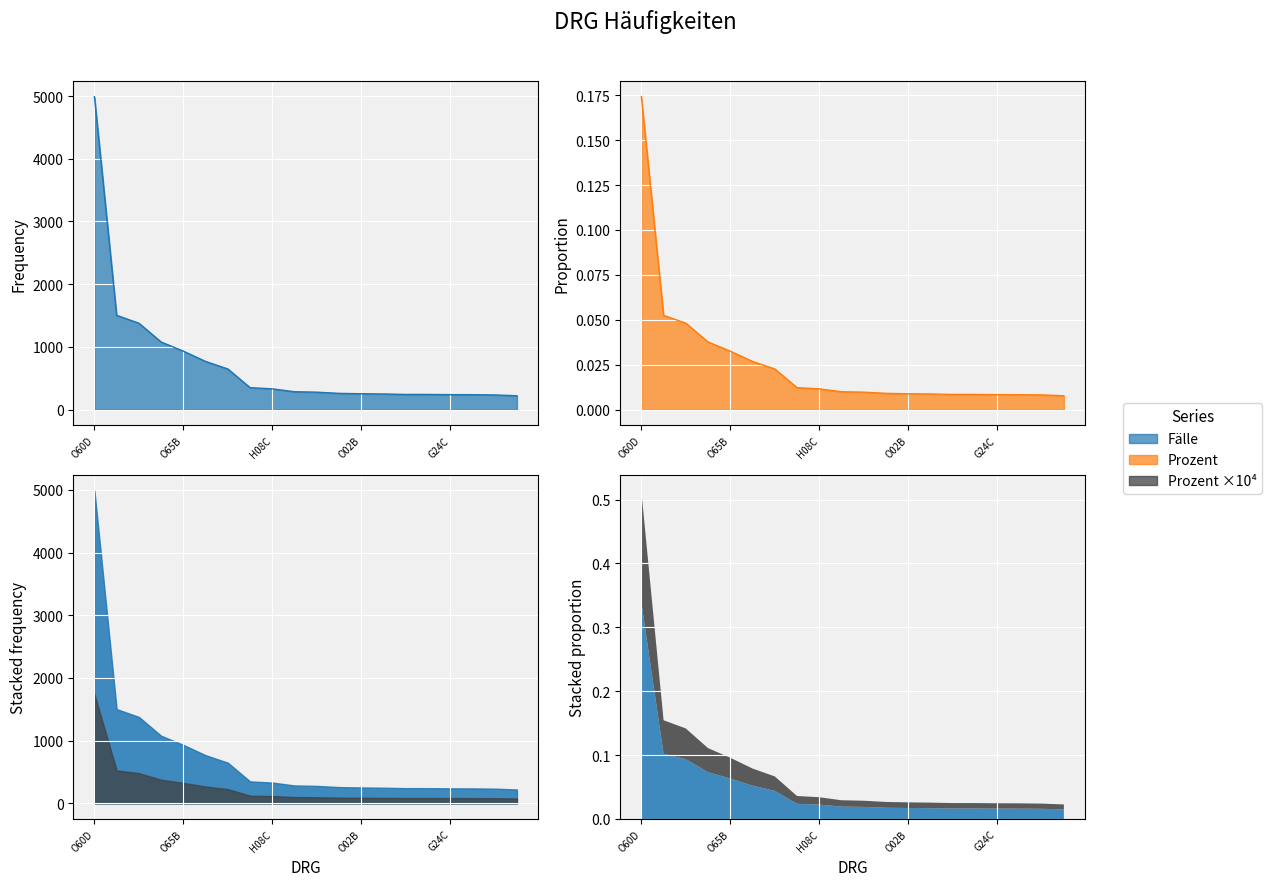

Reading left to right, transcribe all the data shown in this chart.

Fälle: 4991.0	1503.0	1378.0	1078.0	932.0	768.0	648.0	350.0	331.0	285.0	278.0	259.0	253.0	249.0	242.0	242.0	239.0	238.0	234.0	221.0
Prozent: 0.2	0.1	0.0	0.0	0.0	0.0	0.0	0.0	0.0	0.0	0.0	0.0	0.0	0.0	0.0	0.0	0.0	0.0	0.0	0.0